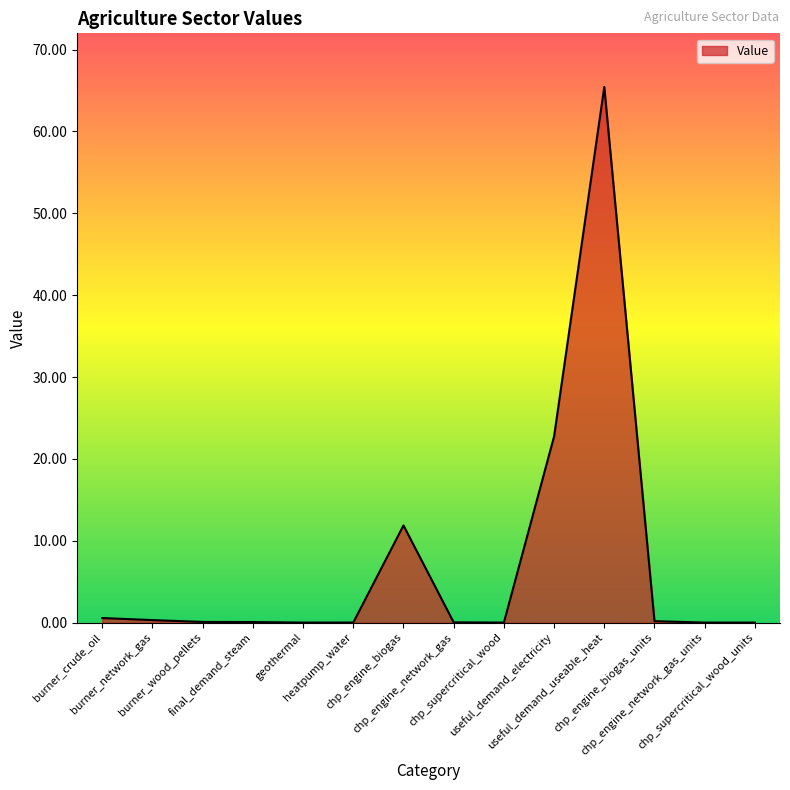

What is the change in value from burner_network_gas to burner_wood_pellets?

-0.2